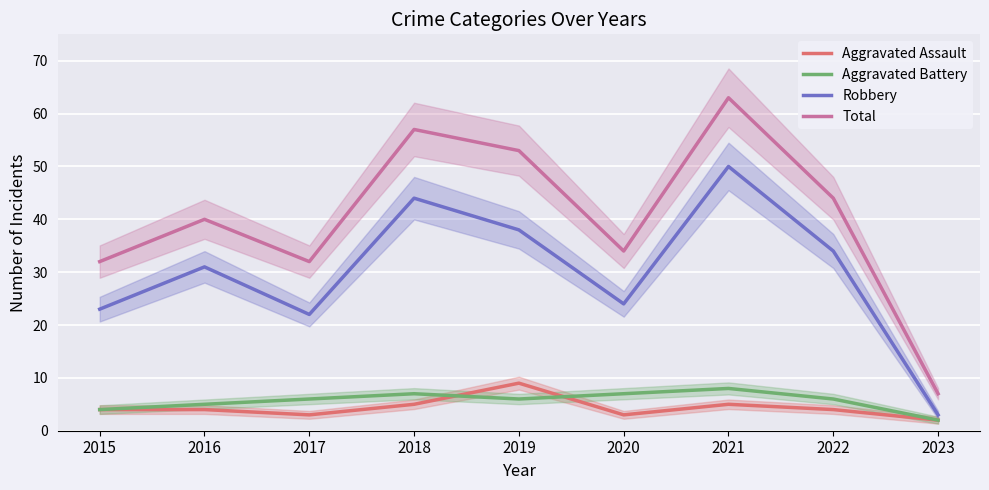

The value of Total at 2016 is 40. True or false?

True